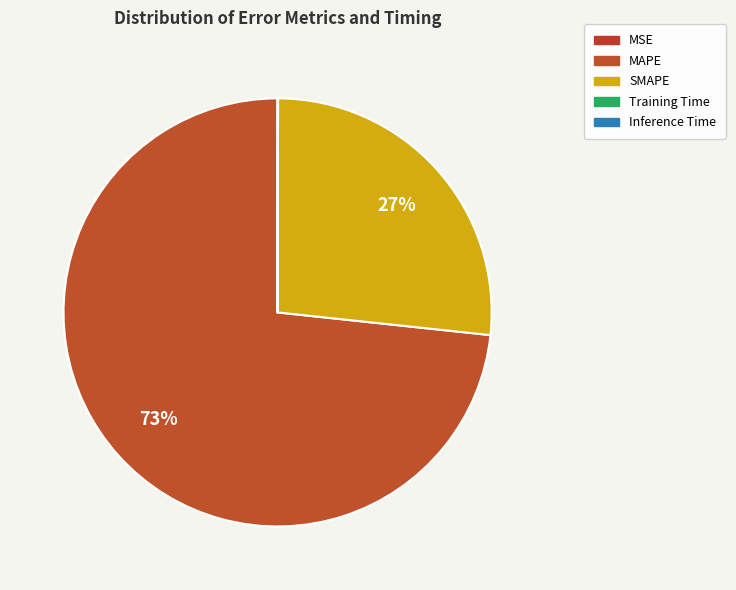

The Training Time slice represents 0% of the pie. True or false?

True